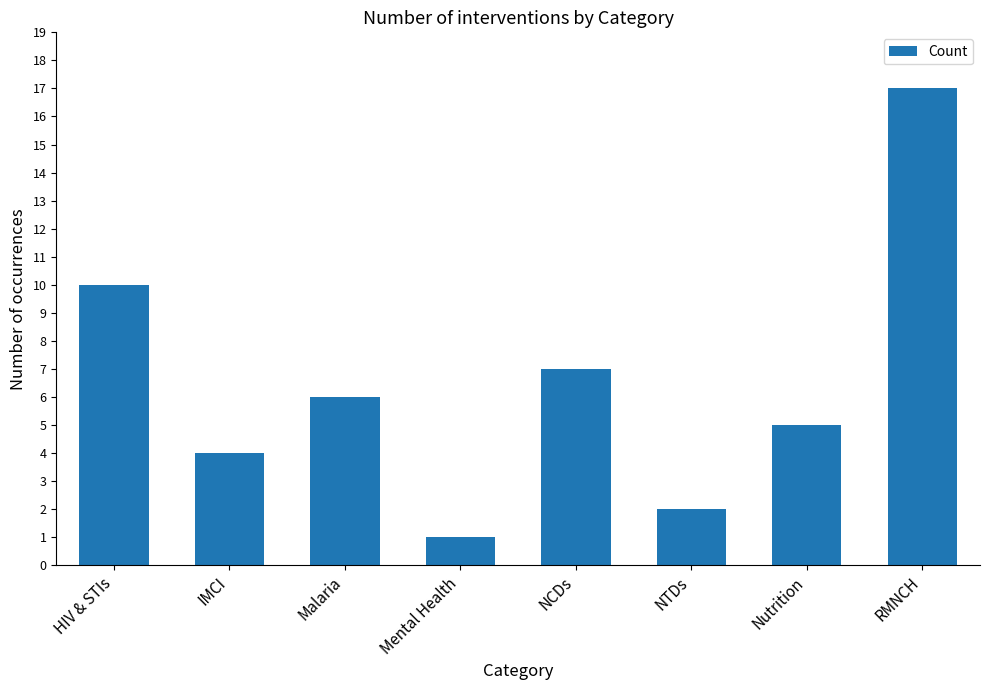

Which label corresponds to the smallest value in the chart?

Mental Health